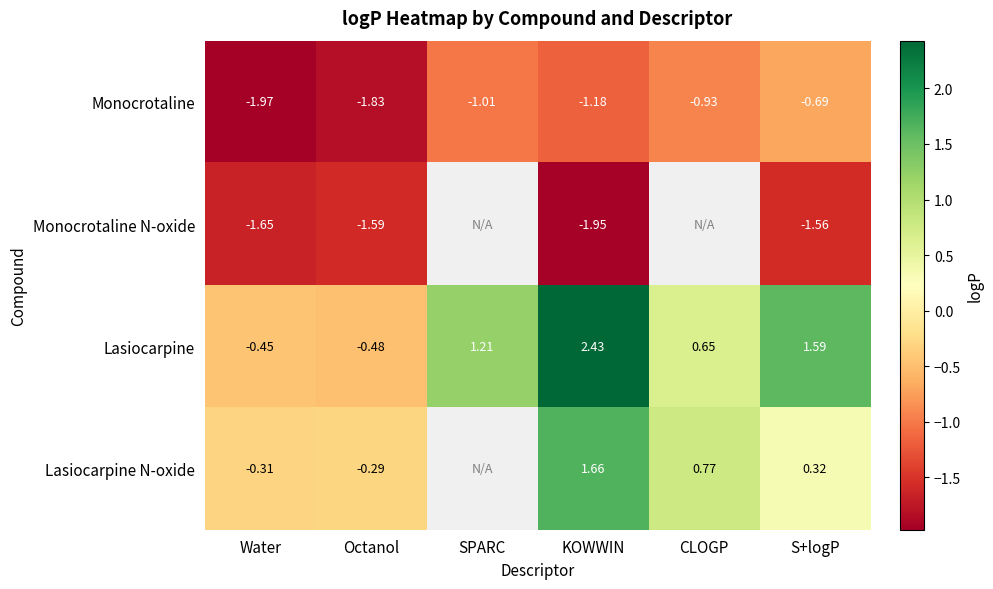

How many categories are shown in the chart?

6